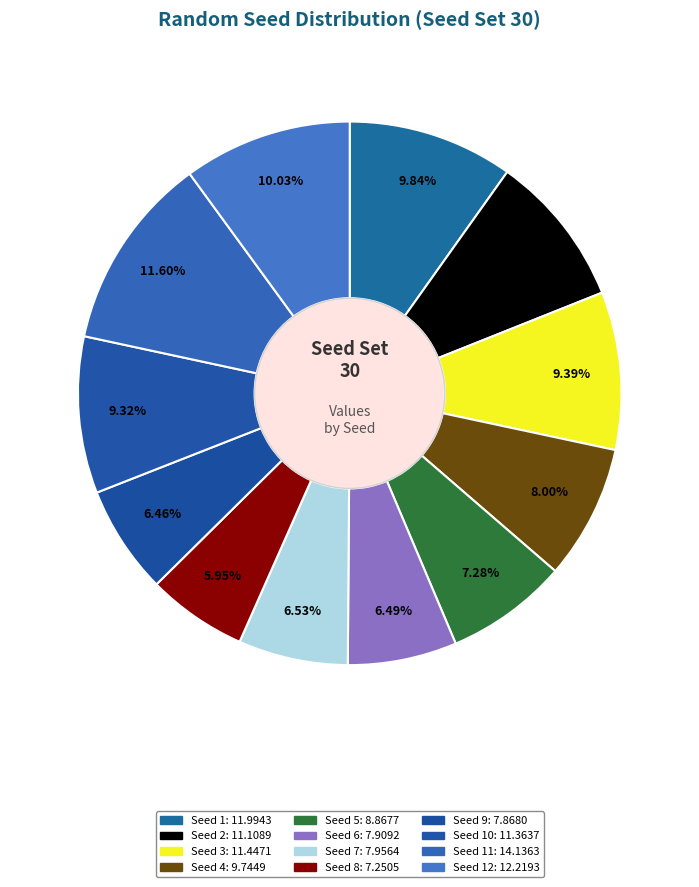

How many segments does this pie chart have?

12